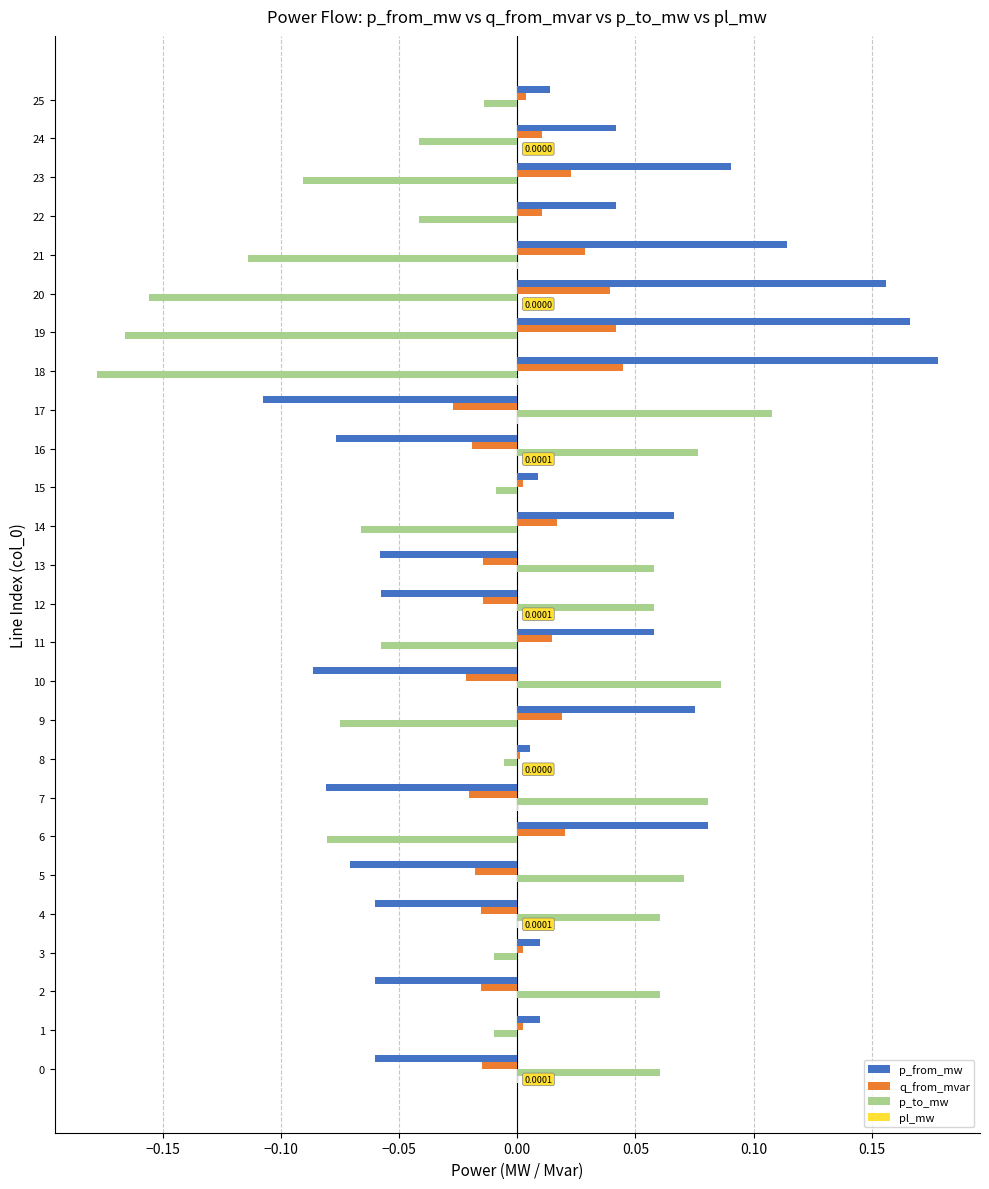

How many positive values does the p_from_mw series have?

16